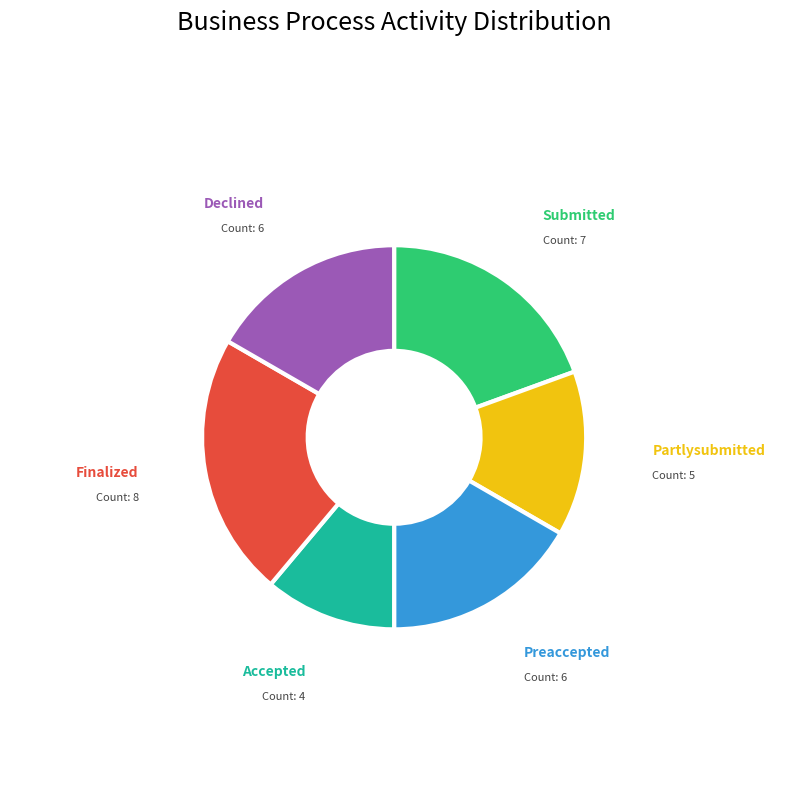

Is there a majority slice in this chart?

No